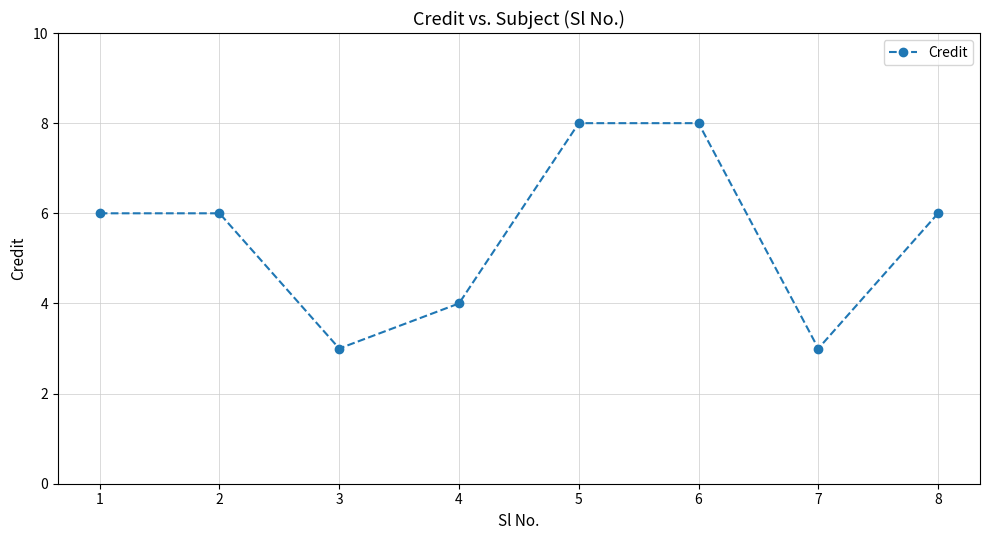

What is the minimum value shown in the chart?

3